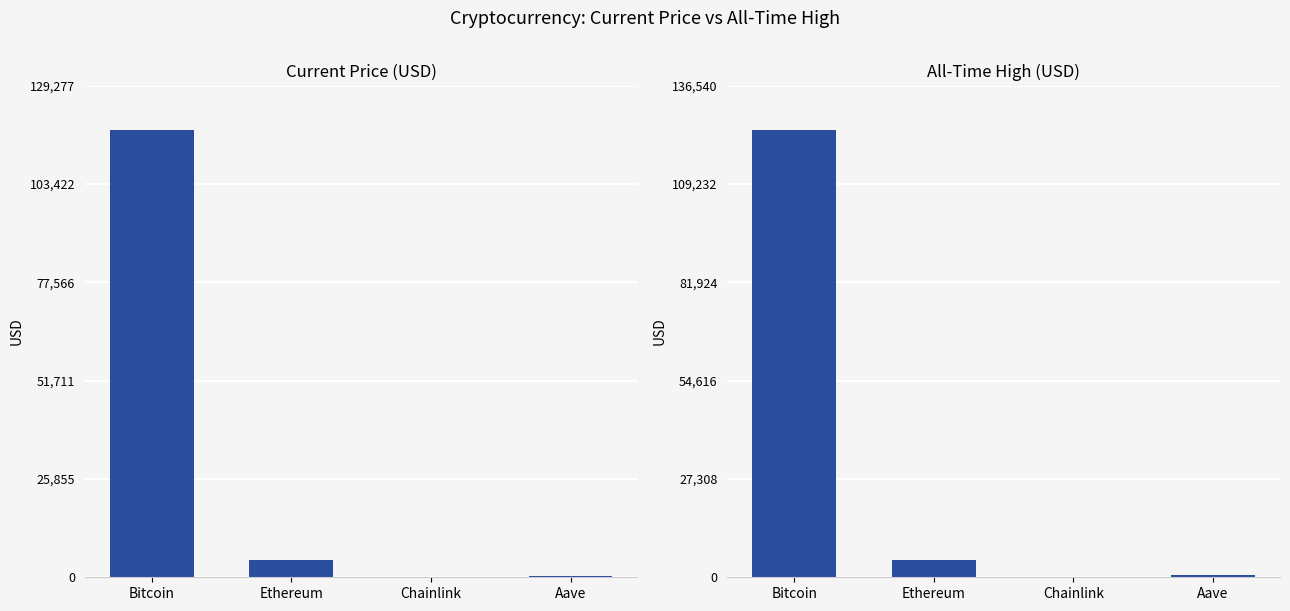

Is it true that price equals 484.0 at Aave?

False